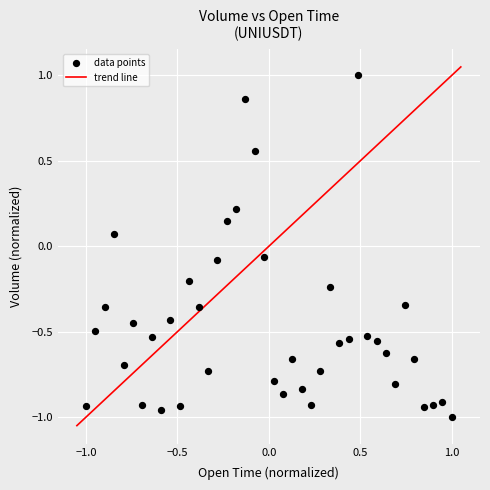

What is the range of X values (max minus min)?

2.0